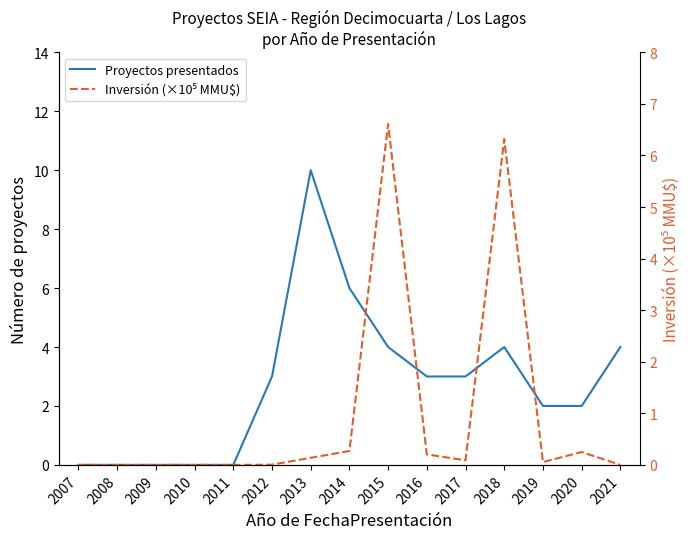

At which label does Inversión (×10⁵ MMU$) reach its peak?

2015